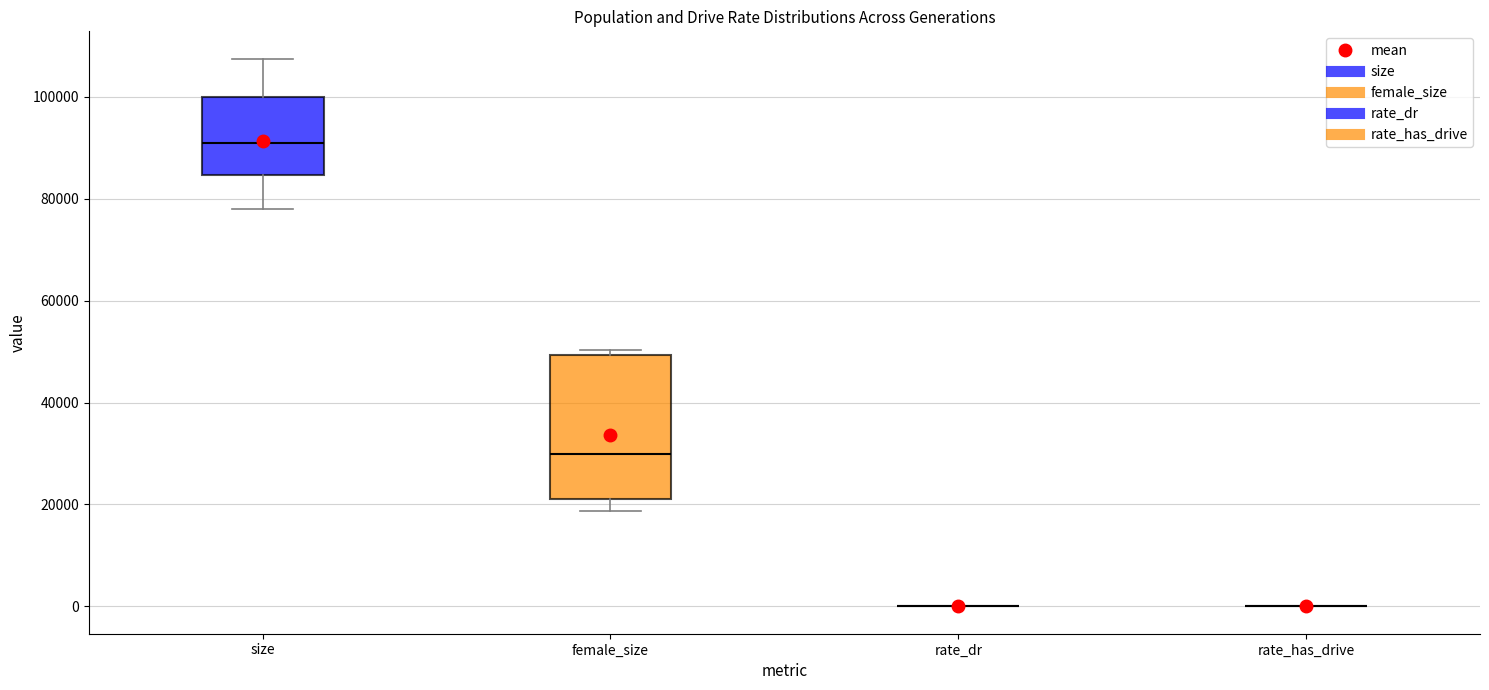

Where is the upper edge of the box for female_size on the y-axis? The values are not printed on the chart, so give them approximately, as read against the axis.

50000